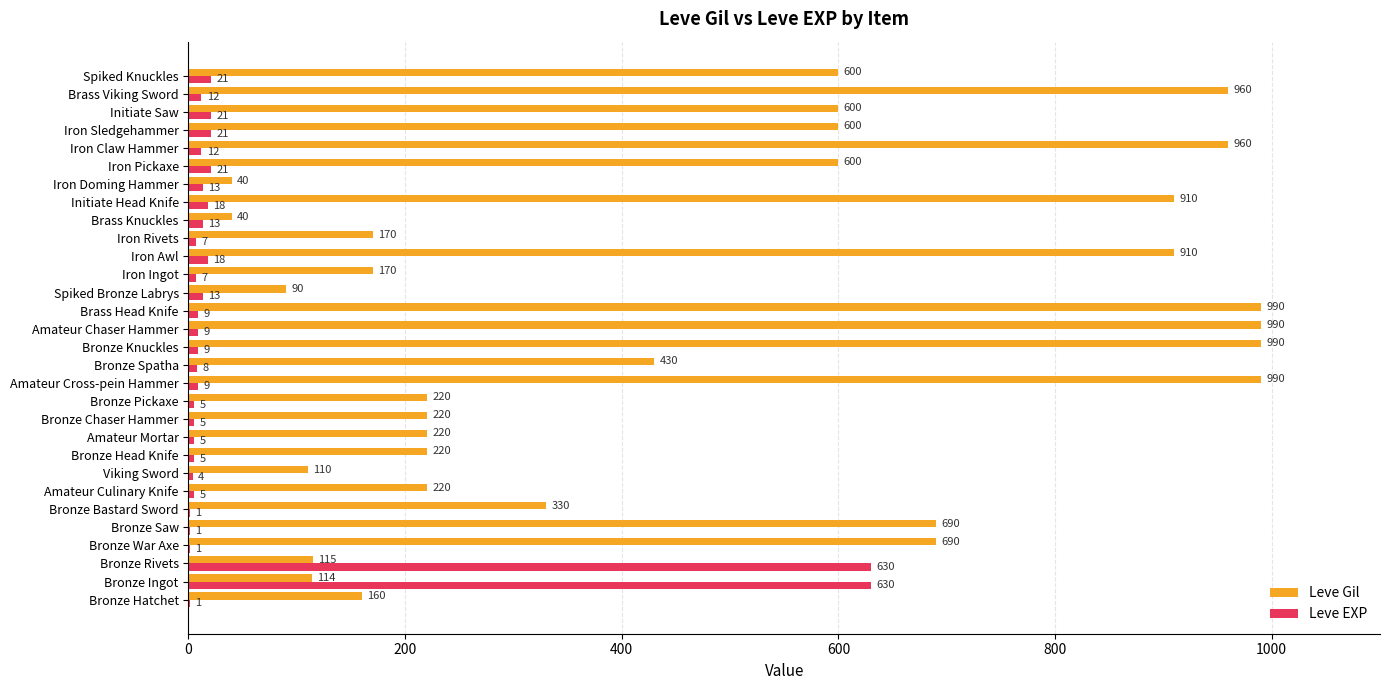

The value of Leve Gil at Bronze Rivets is 115. True or false?

True